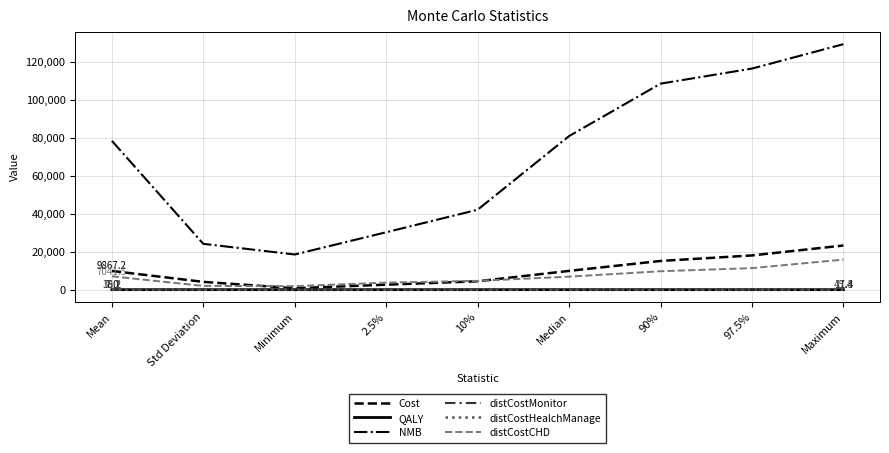

True or false: distCostHealchManage and QALY cross at least once.

False